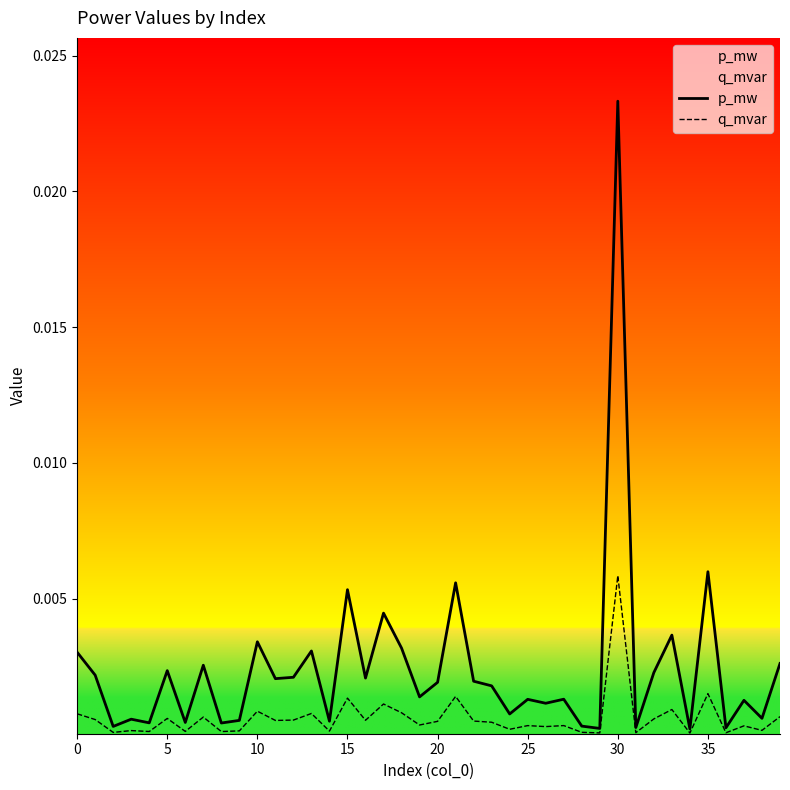

True or false: q_mvar has more than 0 points higher than both neighbors.

True